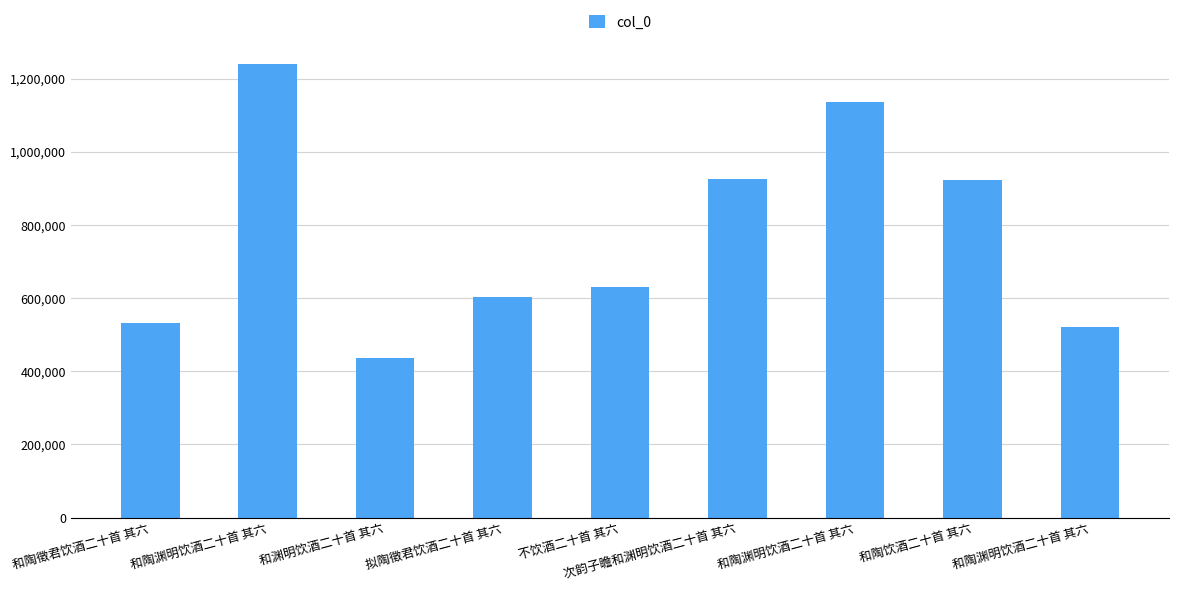

What is the change in value from 和渊明饮酒二十首 其六 to 和陶饮酒二十首 其六?

+484693